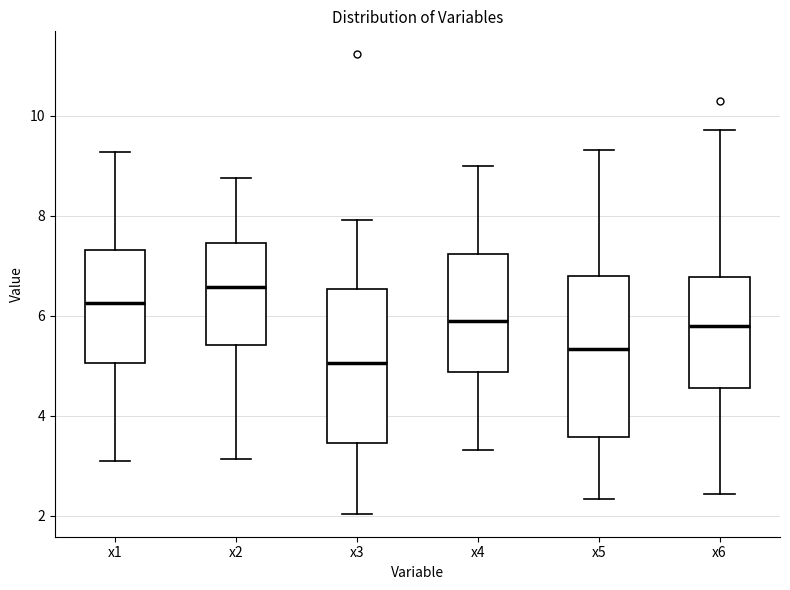

Reading left to right, transcribe this box plot: for each box, give where its median line is, the range the box spans, and where its two whiskers end, as read against the y-axis. The values are not printed on the chart, so give them approximately, as read against the axis.

x1: median 6.2, box 5.0 to 7.4, whiskers 3.0 to 9.2
x2: median 6.6, box 5.4 to 7.4, whiskers 3.2 to 8.8
x3: median 5.0, box 3.4 to 6.6, whiskers 2.0 to 8.0
x4: median 5.8, box 4.8 to 7.2, whiskers 3.4 to 9.0
x5: median 5.4, box 3.6 to 6.8, whiskers 2.4 to 9.4
x6: median 5.8, box 4.6 to 6.8, whiskers 2.4 to 9.8